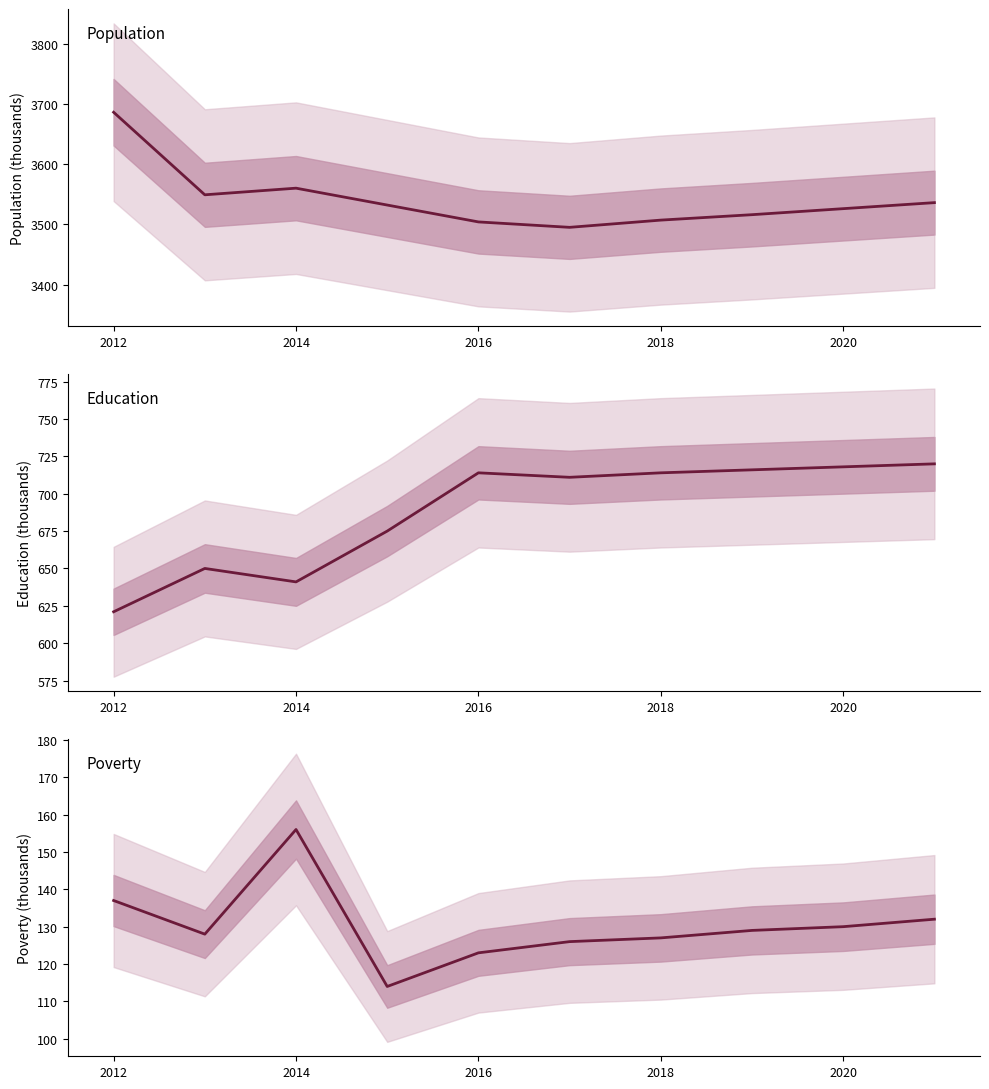

What are all the series names shown in the legend?

Population, Education, Poverty